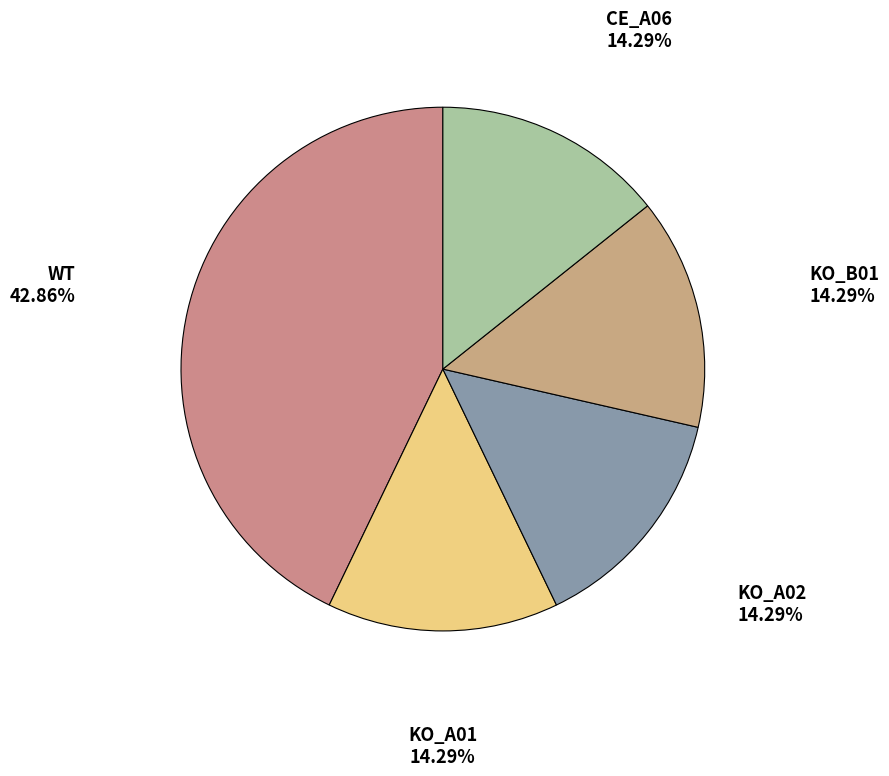

How many slices are in this pie chart?

5